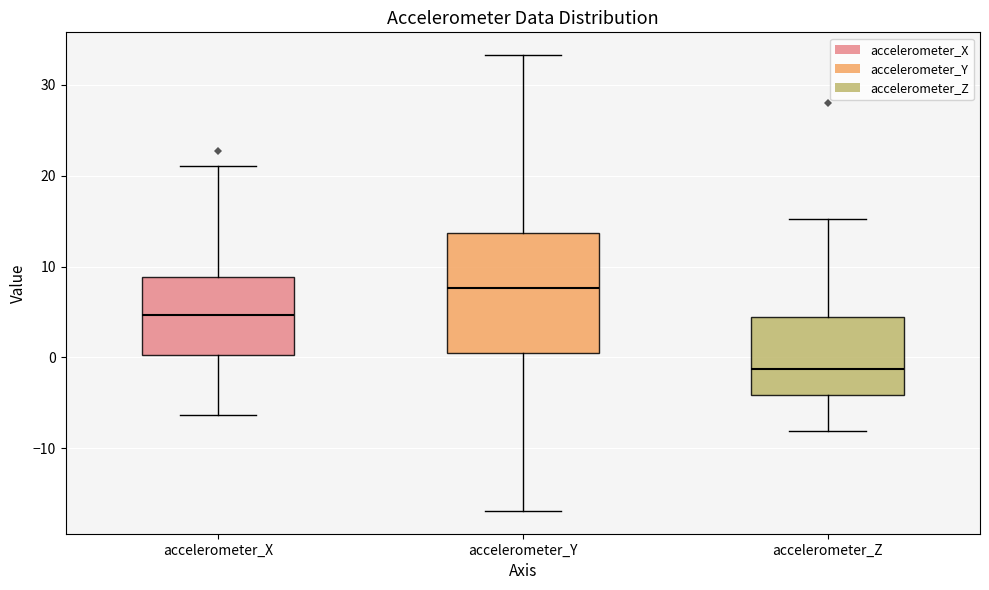

Reading left to right, transcribe this box plot: for each box, give where its median line is, the range the box spans, and where its two whiskers end, as read against the y-axis. The values are not printed on the chart, so give them approximately, as read against the axis.

accelerometer_X: median 5, box 0 to 9, whiskers -6 to 21
accelerometer_Y: median 8, box 0 to 14, whiskers -17 to 33
accelerometer_Z: median -1, box -4 to 4, whiskers -8 to 15